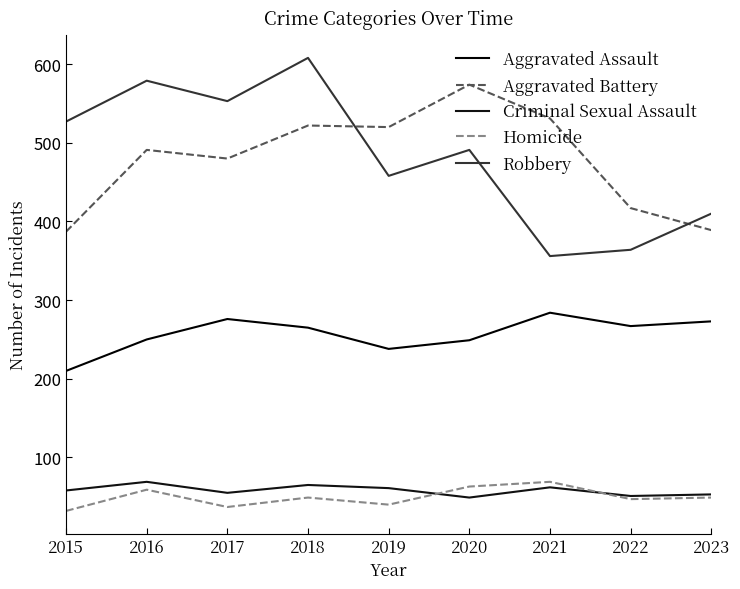

At how many categories does at least one series exceed 72?

9